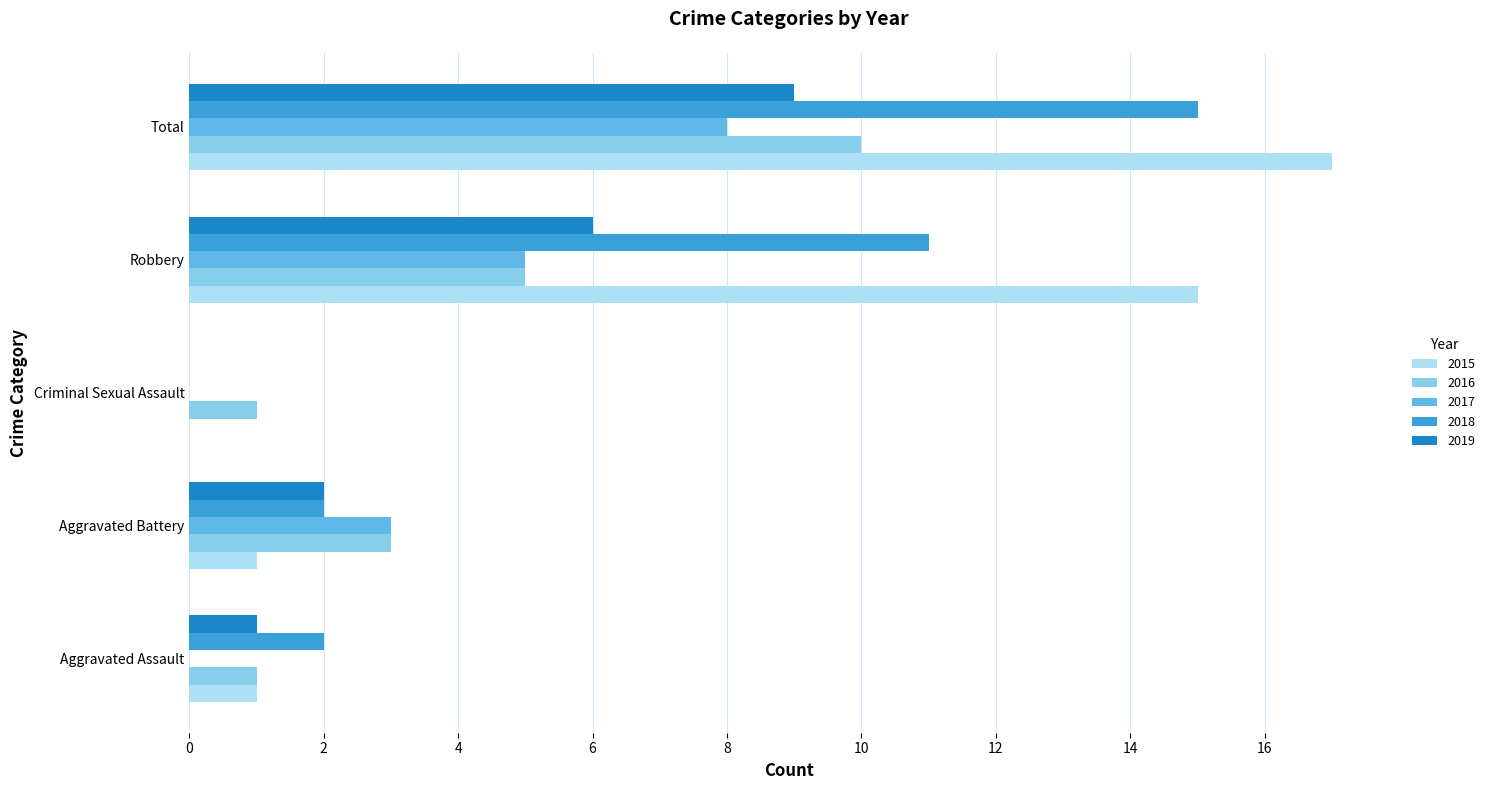

What is the sum of all 2016 values?

20